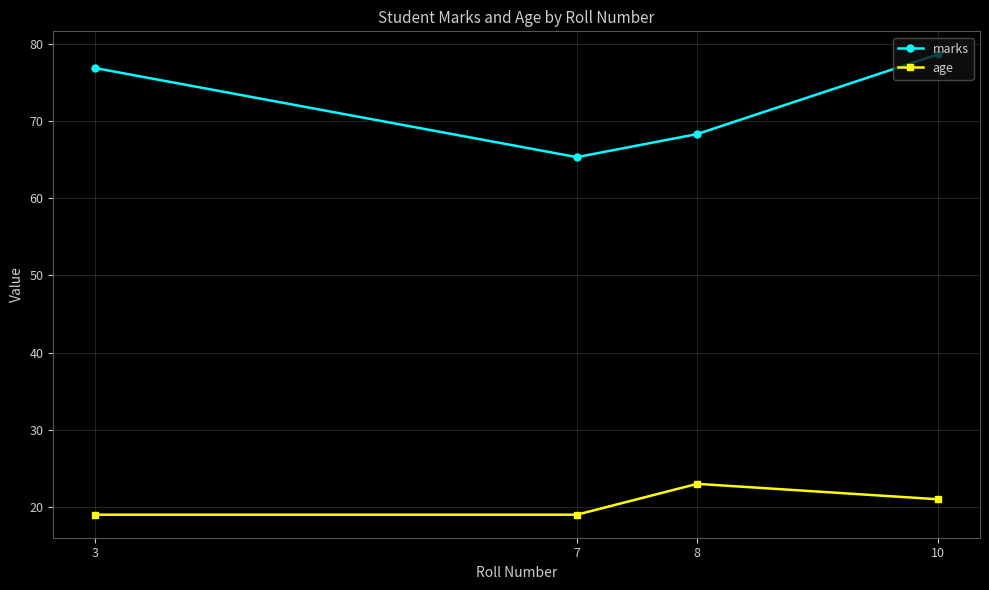

True or false: marks has more than 0 points higher than both neighbors.

False